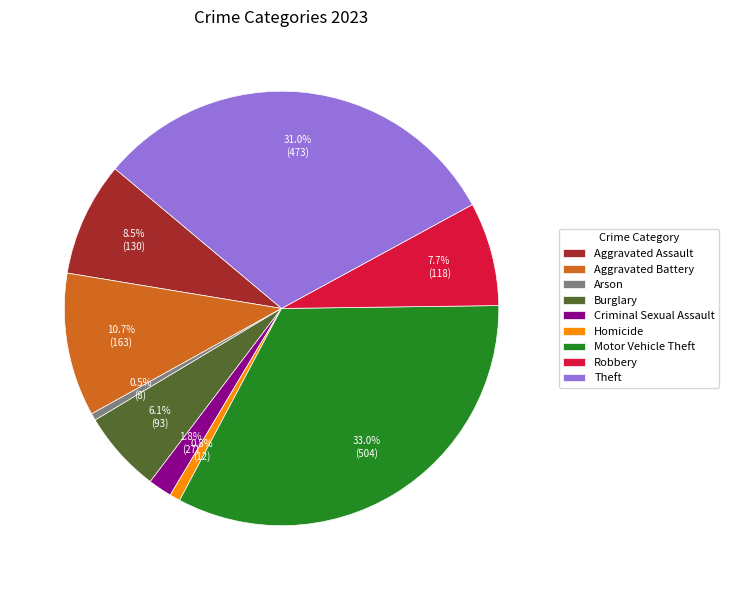

Which has a higher value, Aggravated Battery or Theft?

Theft